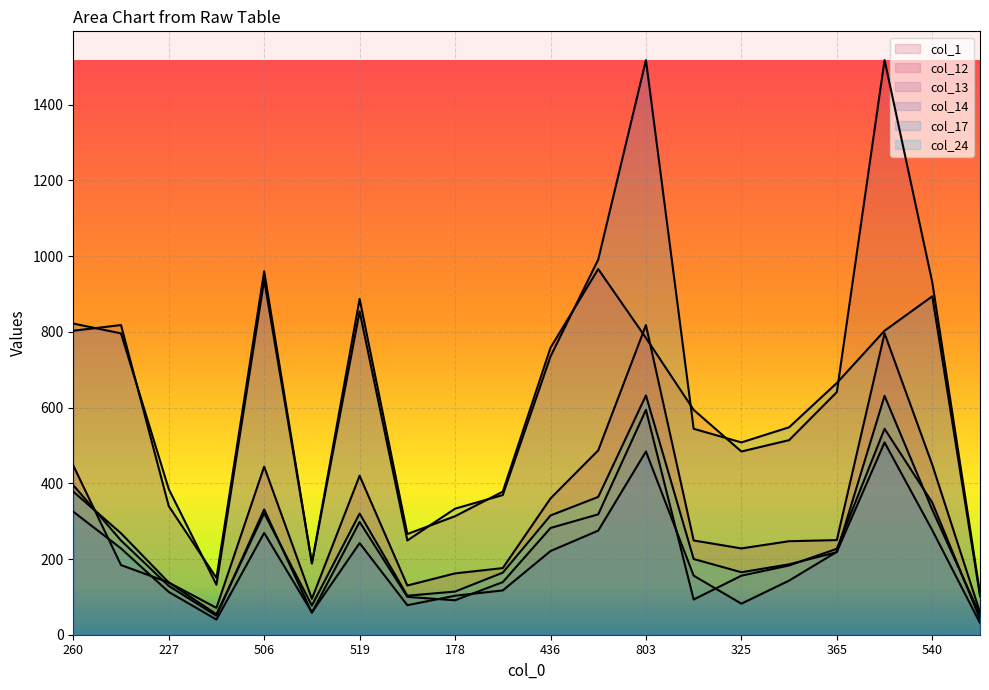

What is the difference between the col_17 values at 447 and 436?

61